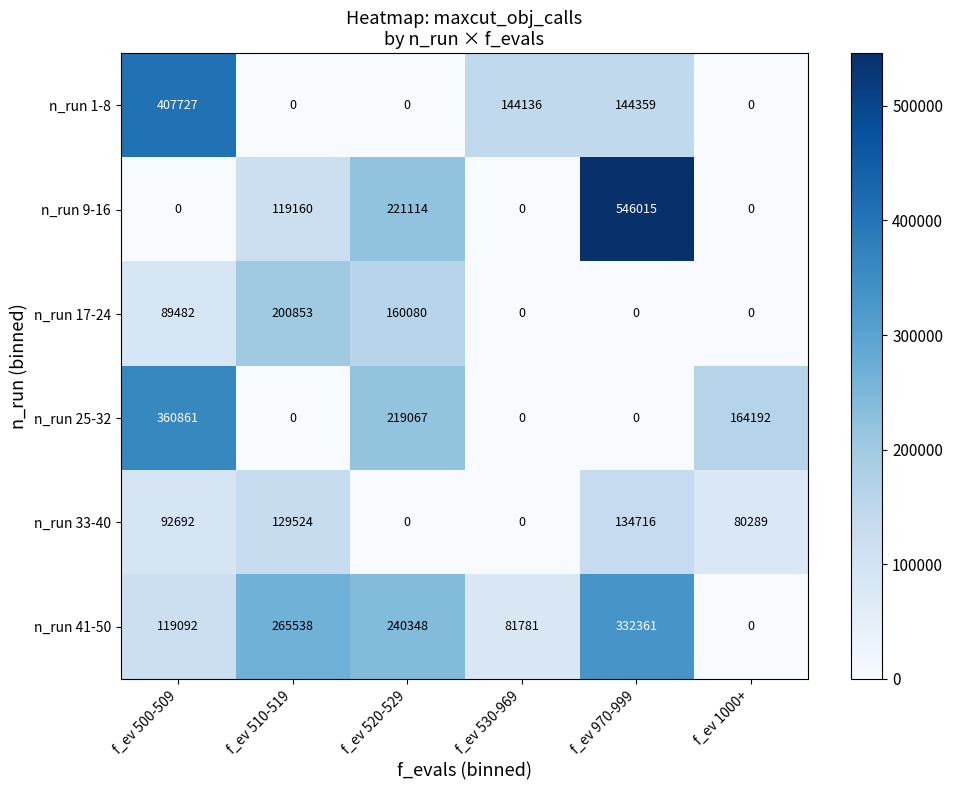

What is the difference between the second highest and second lowest values in the n_run 33-40 series?

129524